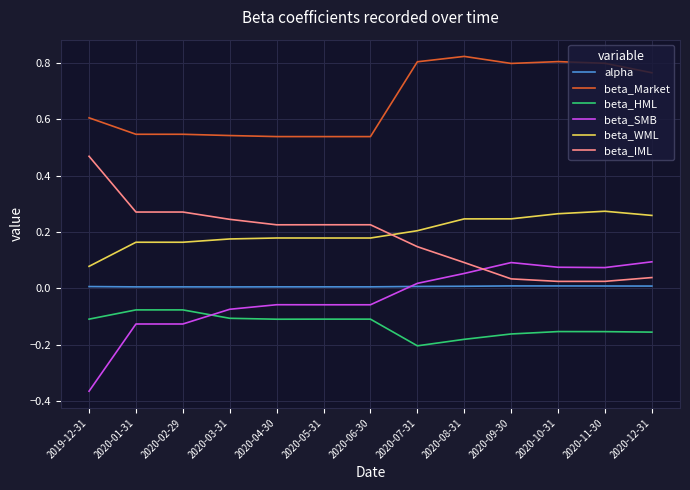

What is the sum of all beta_HML values?

-1.7